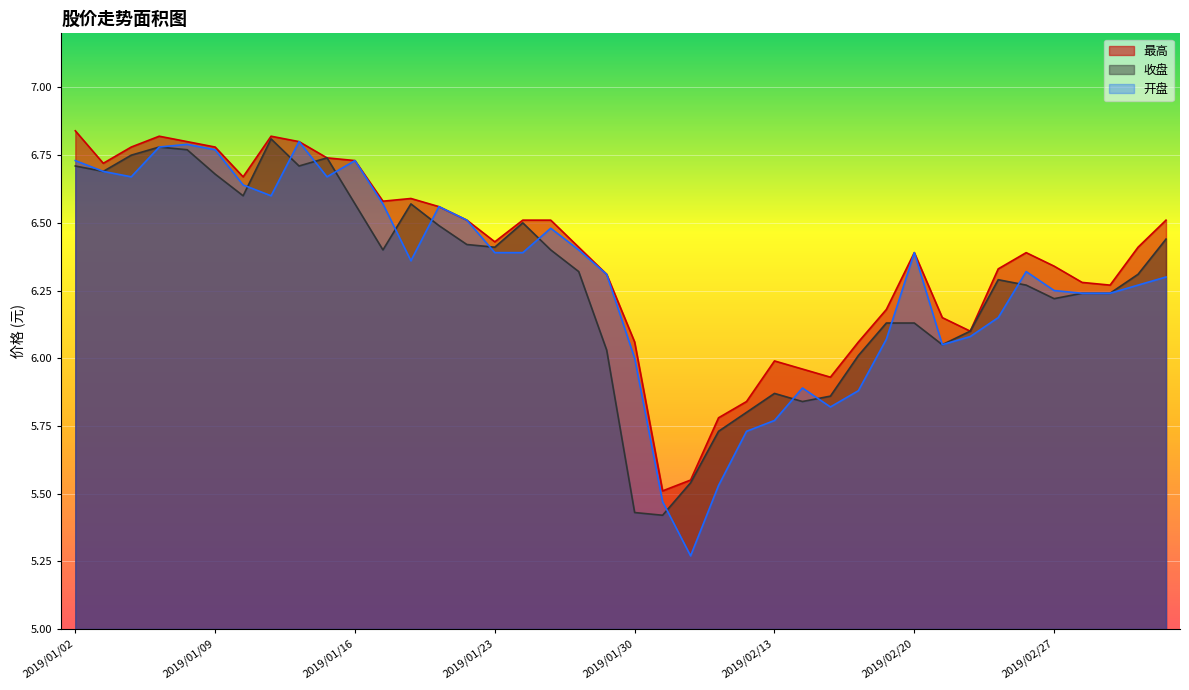

How many values in the 收盘 series are below 6?

8